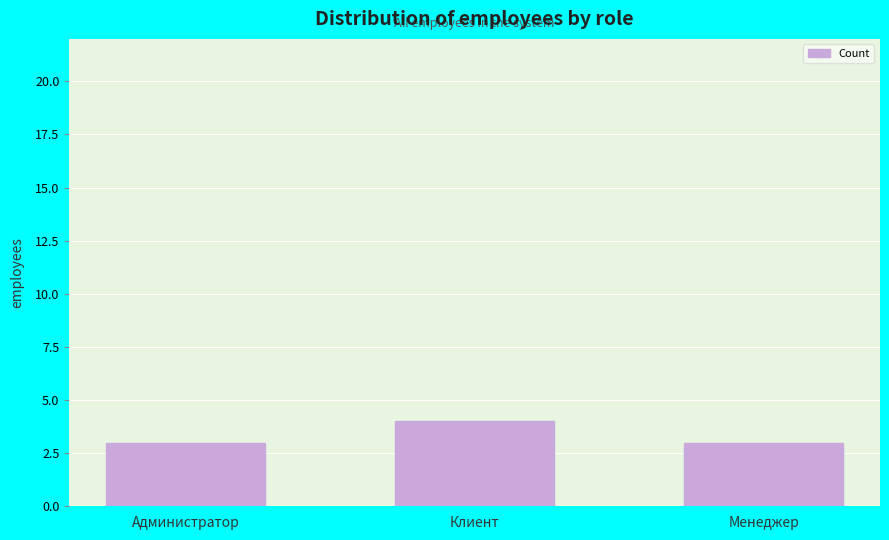

What is the greatest value displayed?

4